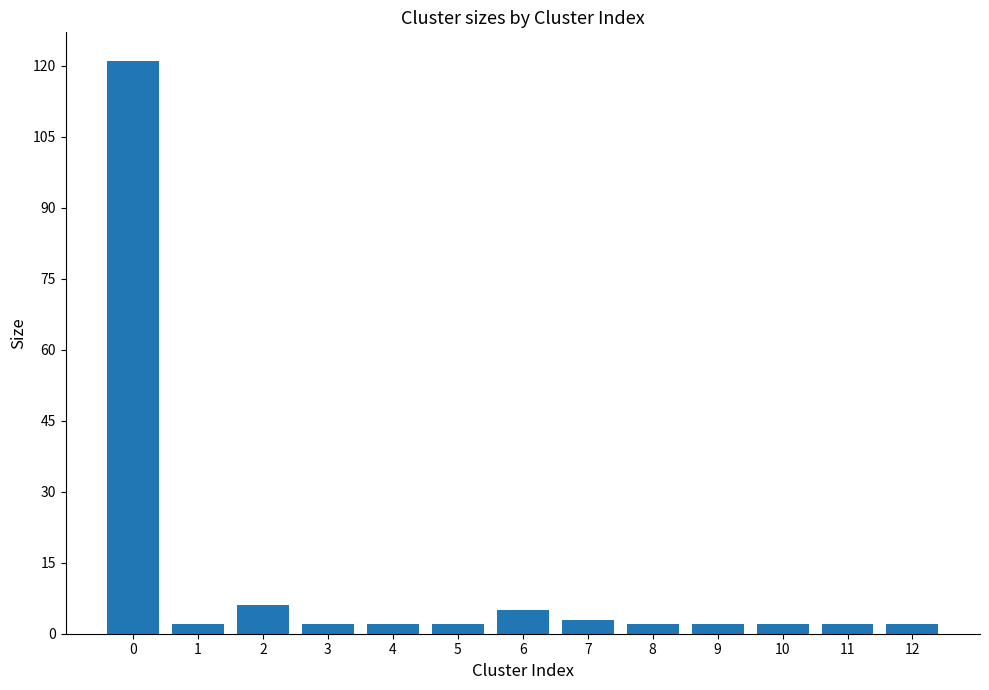

What is the difference between the maximum and minimum values?

119